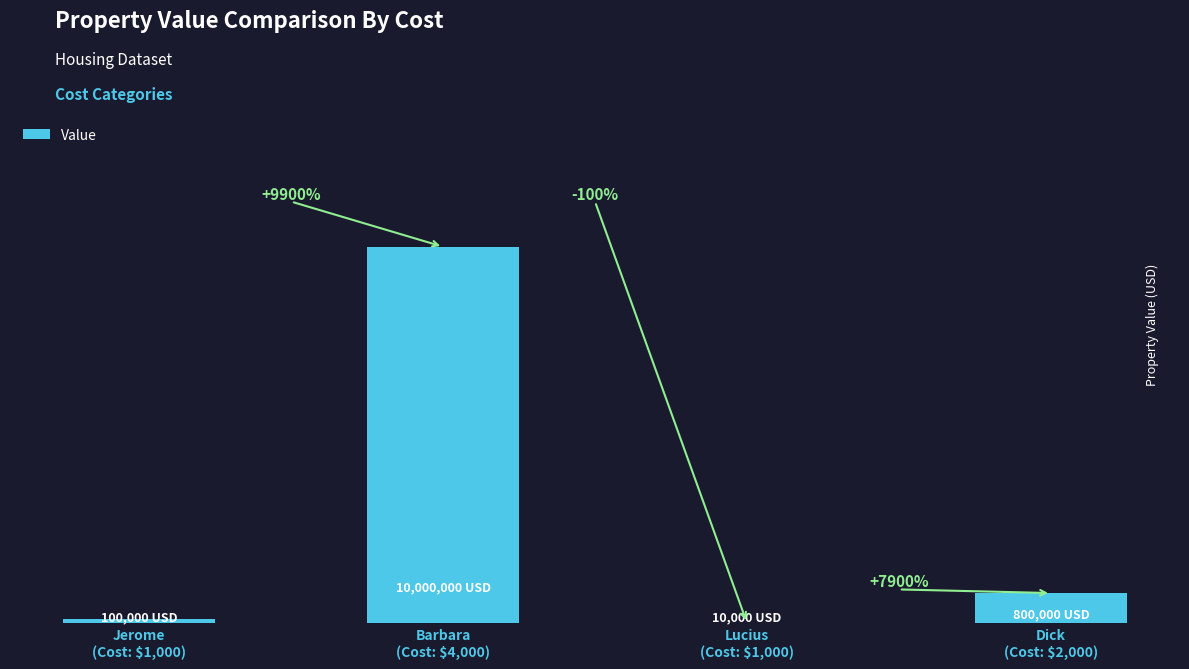

List the labels in order of value, smallest first.

Lucius
(Cost: $1,000), Jerome
(Cost: $1,000), Dick
(Cost: $2,000), Barbara
(Cost: $4,000)